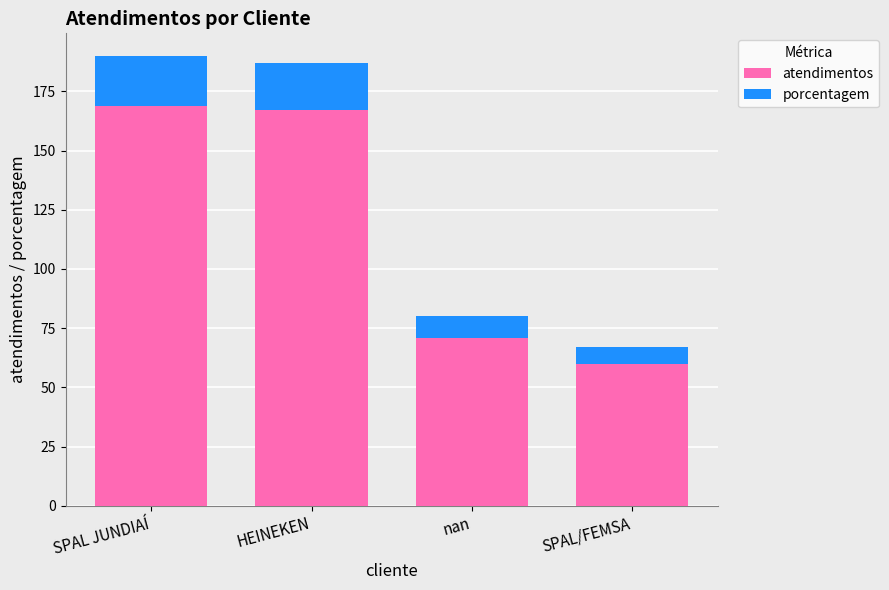

The atendimentos series shows 54 at SPAL JUNDIAÍ. True or false?

False